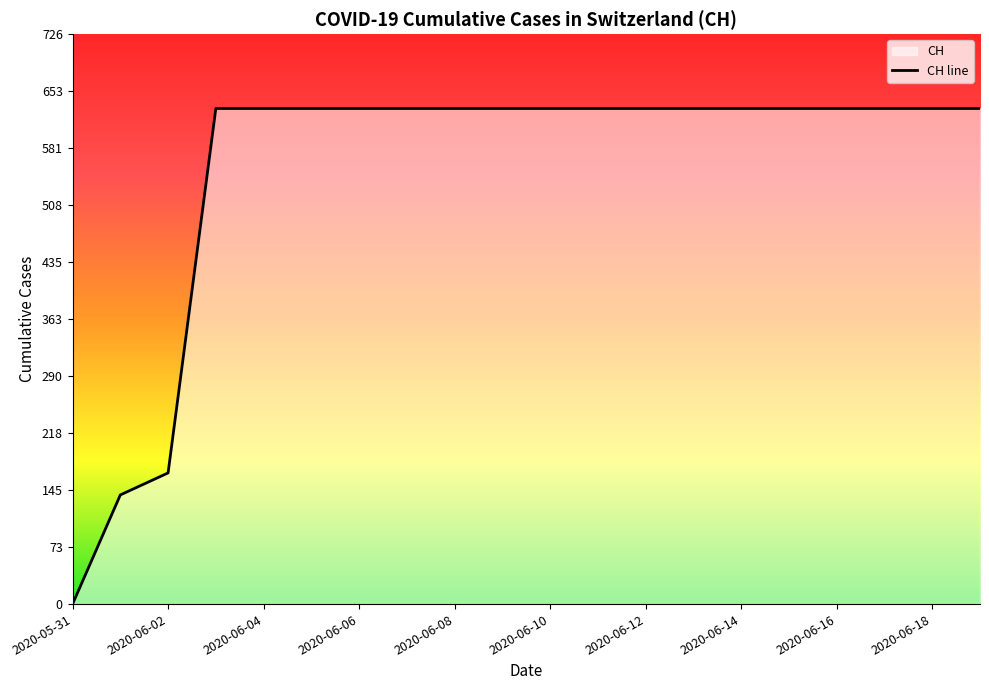

How many lines are shown in the chart?

1